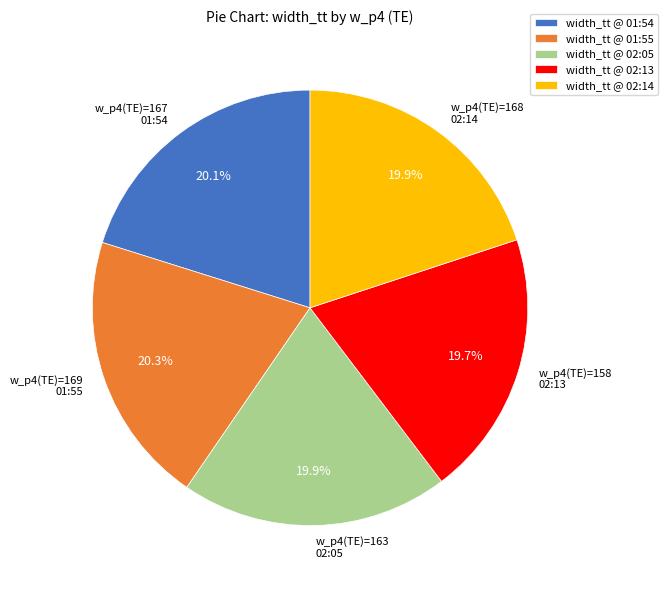

How many segments does this pie chart have?

5